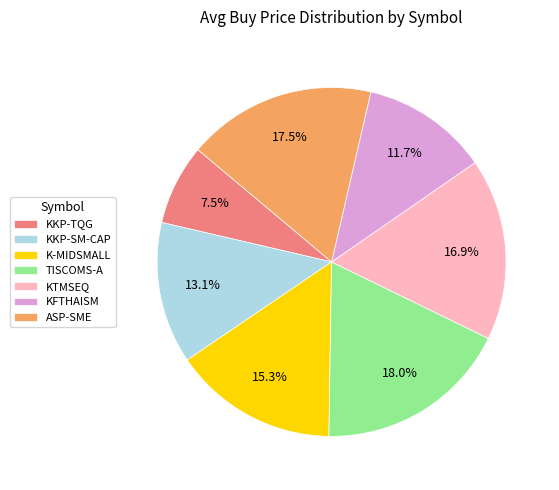

Is the sum of ASP-SME and K-MIDSMALL greater than half?

No